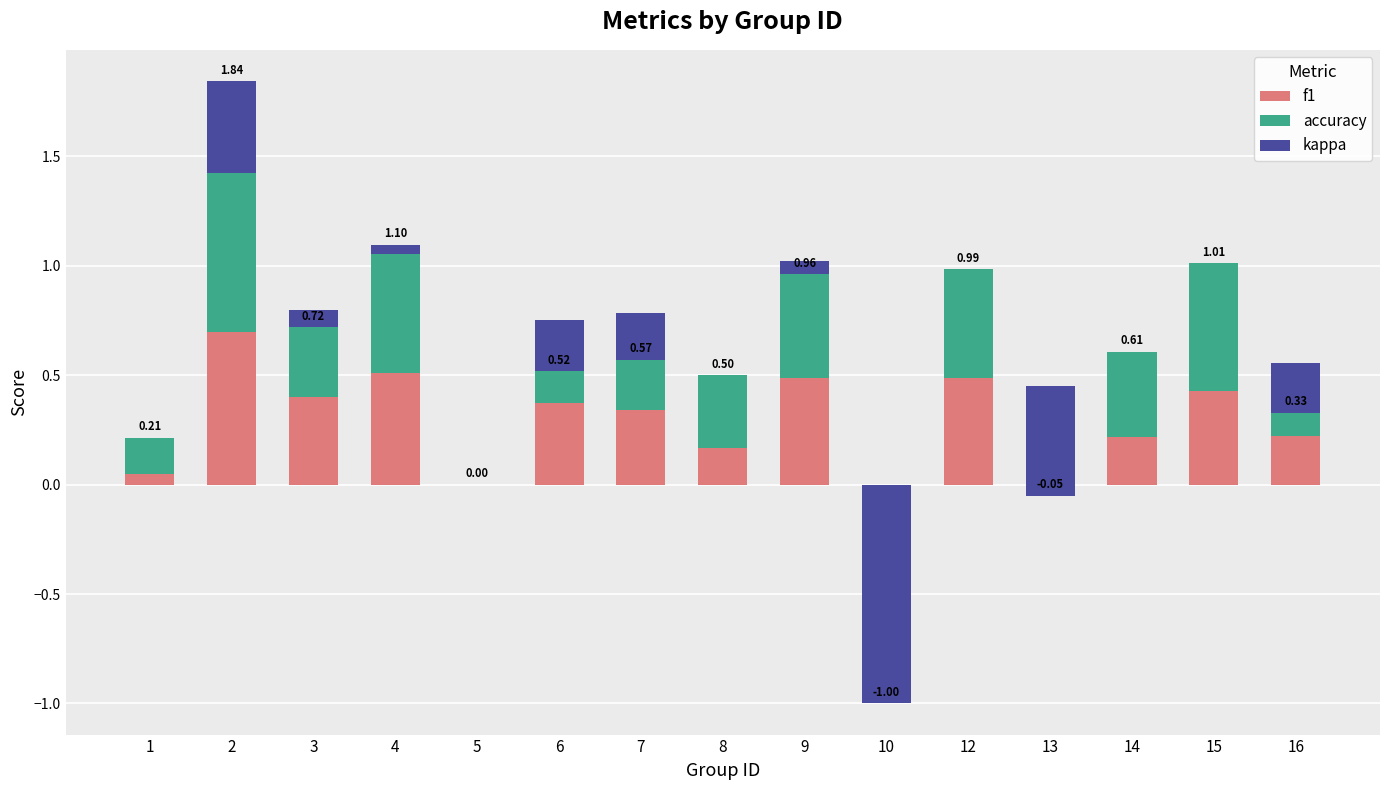

At which category is the sum across all series the highest?

2